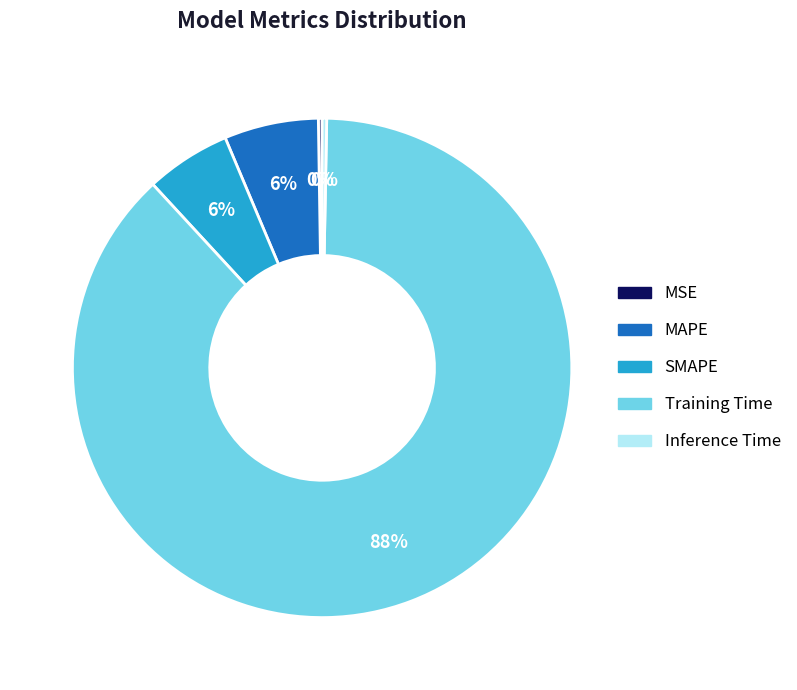

Which has a higher value, Inference Time or Training Time?

Training Time